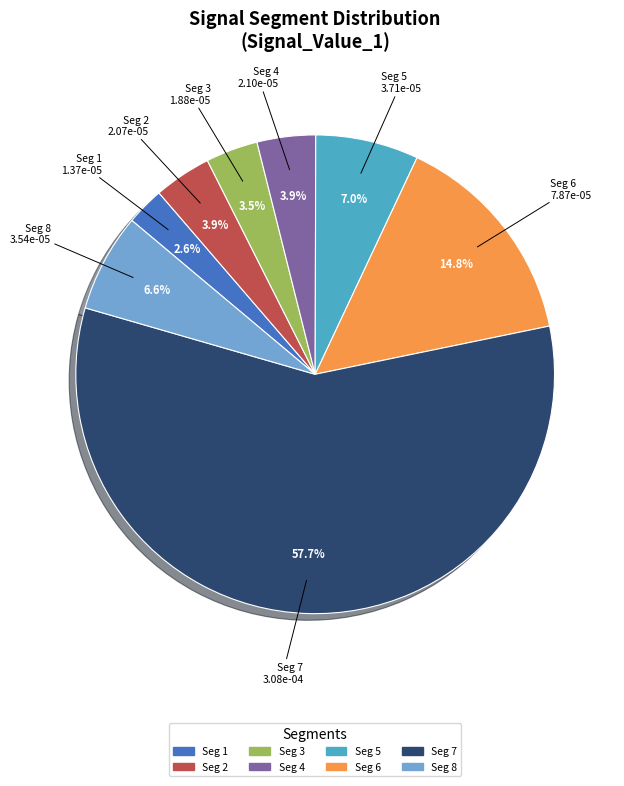

Is there any slice that represents more than half of the pie?

Yes